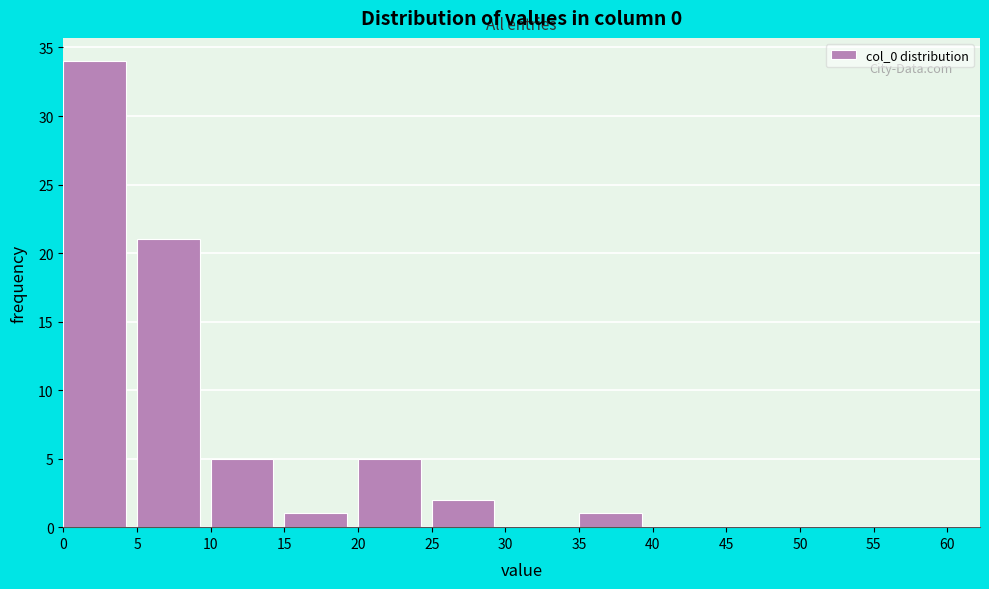

How tall is the bar that spans 20 to 25 on the x-axis? The values are not printed on the chart, so give them approximately, as read against the axis.

5